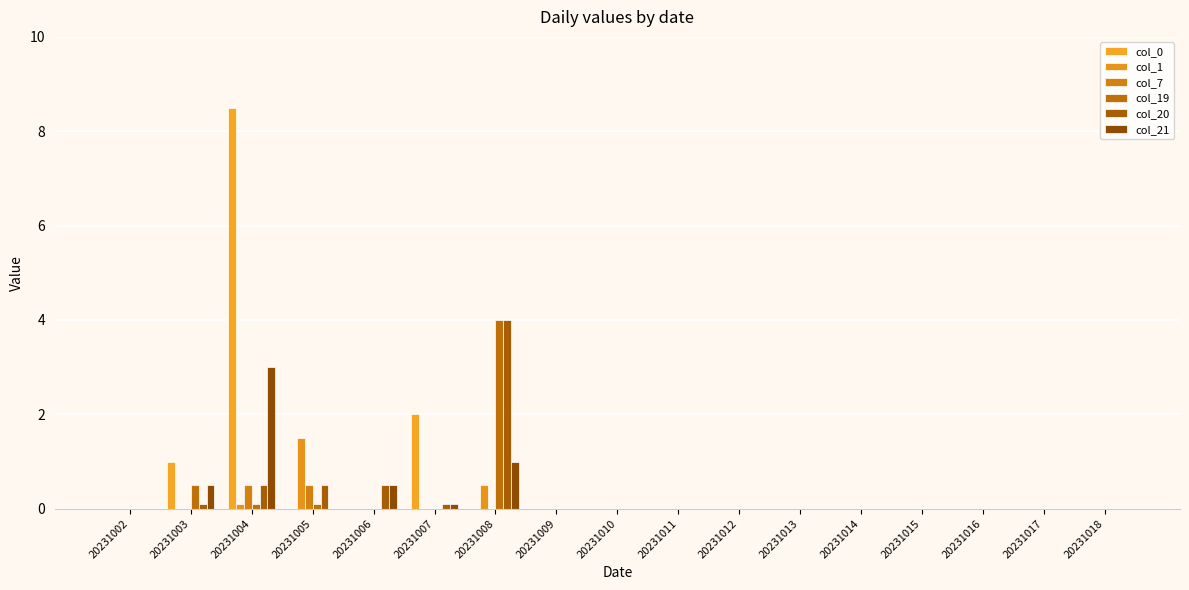

Reading left to right, extract all data points from this chart.

col_0: 20231002=0.0	20231003=1.0	20231004=8.5	20231005=0.0	20231006=0.0	20231007=2.0	20231008=0.0	20231009=0.0	20231010=0.0	20231011=0.0	20231012=0.0	20231013=0.0	20231014=0.0	20231015=0.0	20231016=0.0	20231017=0.0	20231018=0.0
col_1: 20231002=0.0	20231003=0.0	20231004=0.1	20231005=1.5	20231006=0.0	20231007=0.0	20231008=0.5	20231009=0.0	20231010=0.0	20231011=0.0	20231012=0.0	20231013=0.0	20231014=0.0	20231015=0.0	20231016=0.0	20231017=0.0	20231018=0.0
col_7: 20231002=0.0	20231003=0.0	20231004=0.5	20231005=0.5	20231006=0.0	20231007=0.0	20231008=0.0	20231009=0.0	20231010=0.0	20231011=0.0	20231012=0.0	20231013=0.0	20231014=0.0	20231015=0.0	20231016=0.0	20231017=0.0	20231018=0.0
col_19: 20231002=0.0	20231003=0.5	20231004=0.1	20231005=0.1	20231006=0.0	20231007=0.0	20231008=4.0	20231009=0.0	20231010=0.0	20231011=0.0	20231012=0.0	20231013=0.0	20231014=0.0	20231015=0.0	20231016=0.0	20231017=0.0	20231018=0.0
col_20: 20231002=0.0	20231003=0.1	20231004=0.5	20231005=0.5	20231006=0.5	20231007=0.1	20231008=4.0	20231009=0.0	20231010=0.0	20231011=0.0	20231012=0.0	20231013=0.0	20231014=0.0	20231015=0.0	20231016=0.0	20231017=0.0	20231018=0.0
col_21: 20231002=0.0	20231003=0.5	20231004=3.0	20231005=0.0	20231006=0.5	20231007=0.1	20231008=1.0	20231009=0.0	20231010=0.0	20231011=0.0	20231012=0.0	20231013=0.0	20231014=0.0	20231015=0.0	20231016=0.0	20231017=0.0	20231018=0.0